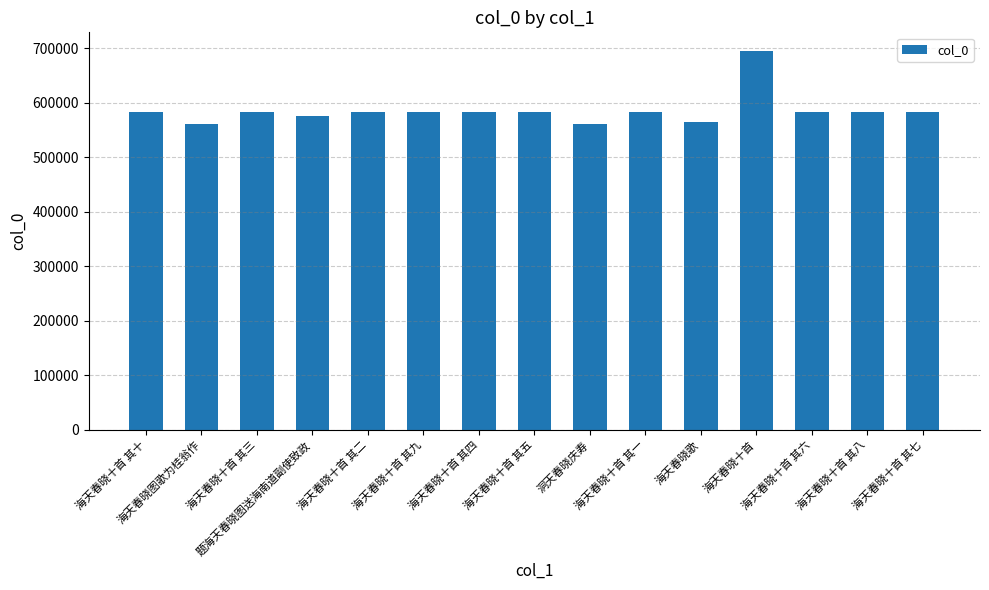

What is the change in value from 海天春晓十首 其十 to 海天春晓十首 其七?

-3